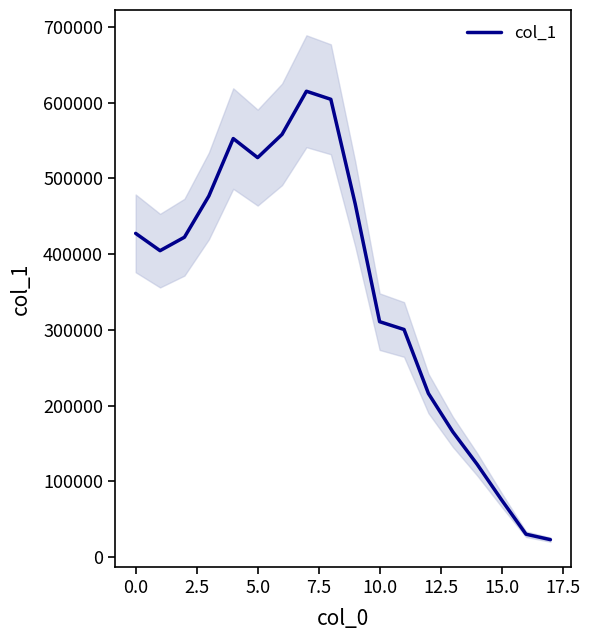

How many points are lower than both their immediate neighbors (excluding endpoints)?

2